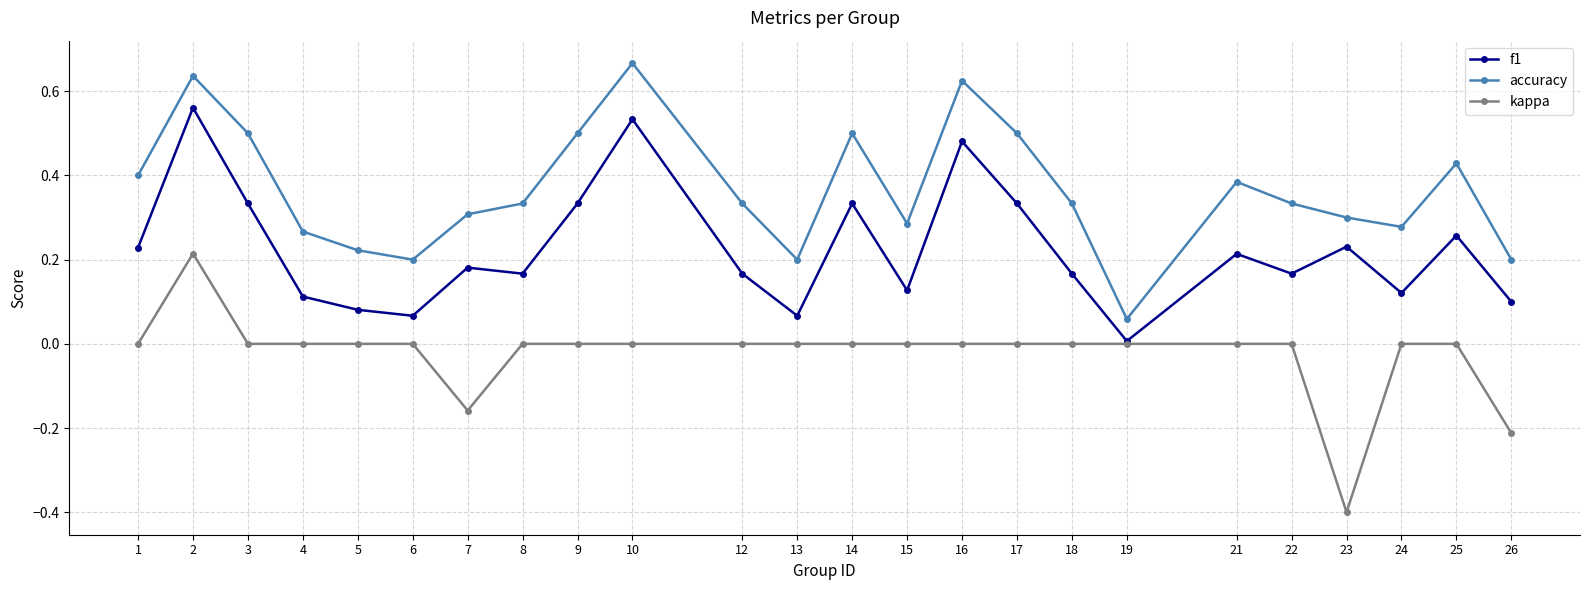

At which category does the chart reach its minimum across all series?

23